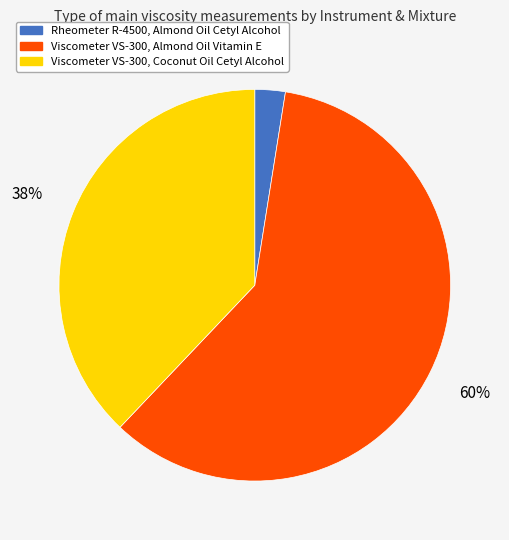

To the nearest percent, what is the average slice percentage?

33%